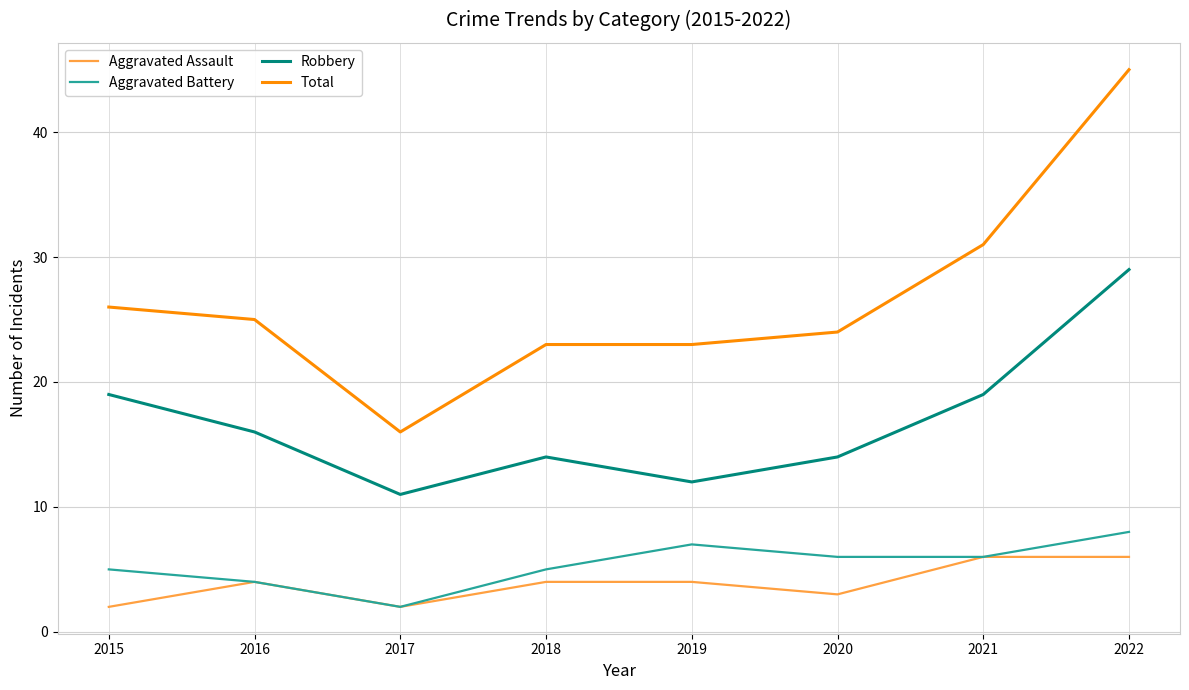

Which label corresponds to the largest value in the chart?

2022